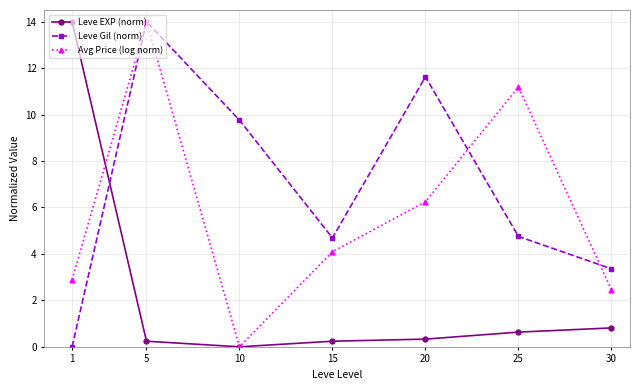

Which series has the largest total across all categories?

Leve Gil (norm)